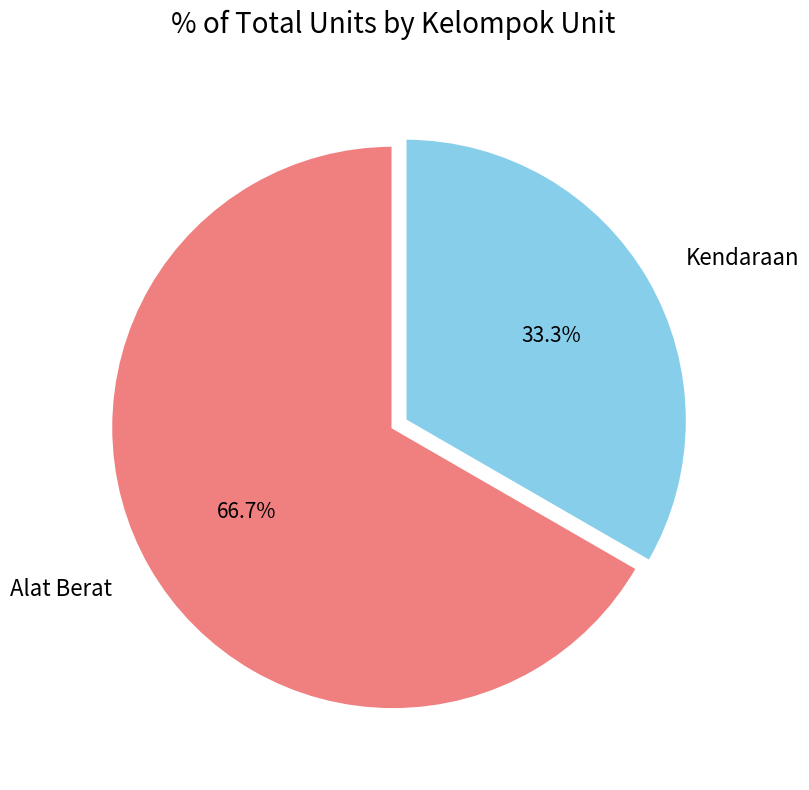

Between Kendaraan and Alat Berat, which is larger?

Alat Berat